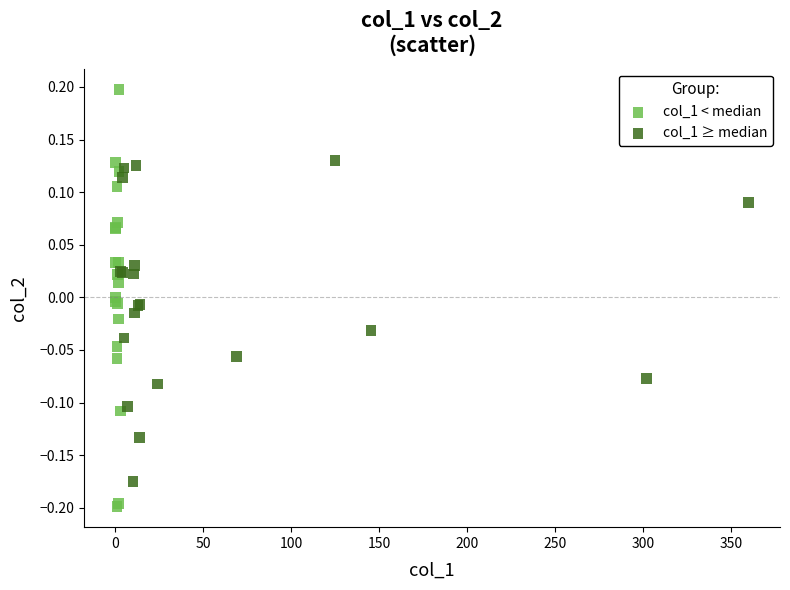

Which series reaches the minimum Y coordinate?

col_1 < median